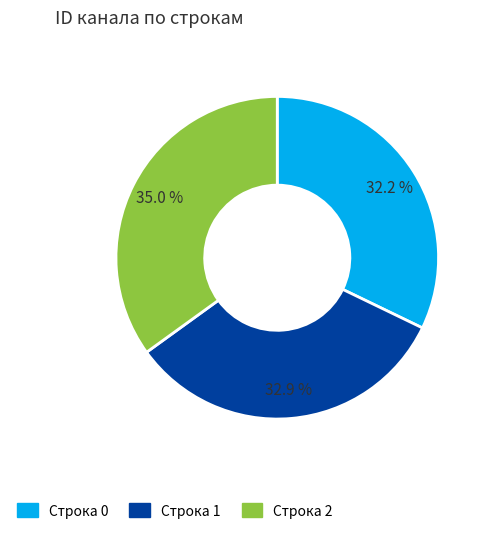

What is the total percentage of Строка 1 and Строка 2?

67.8%